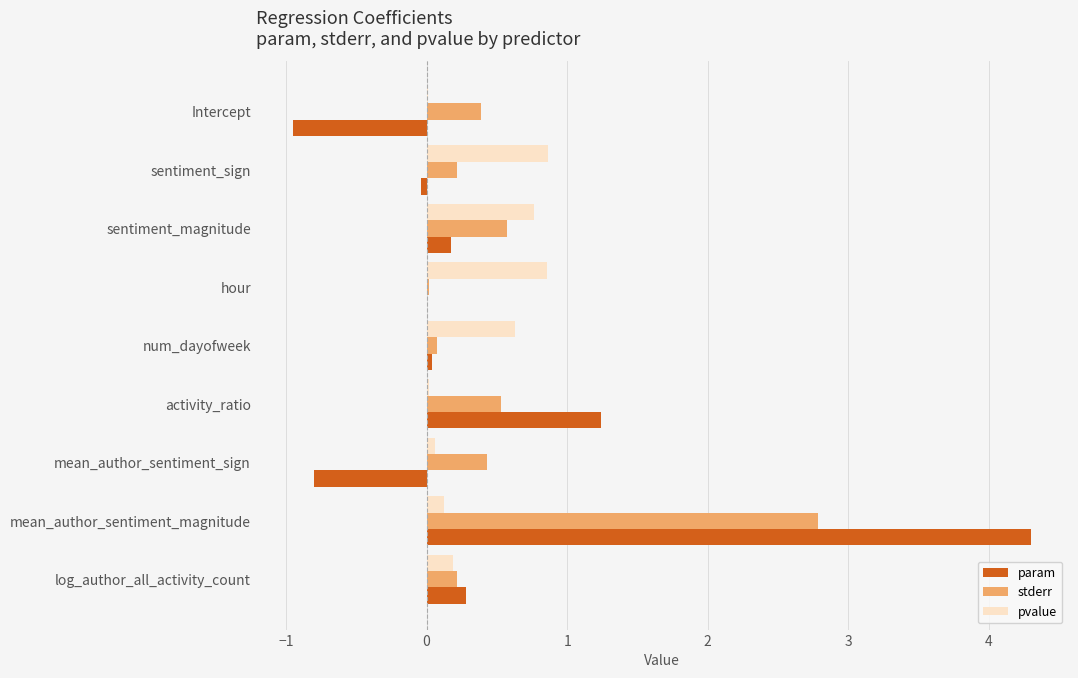

Which category has the highest value across all series?

mean_author_sentiment_magnitude